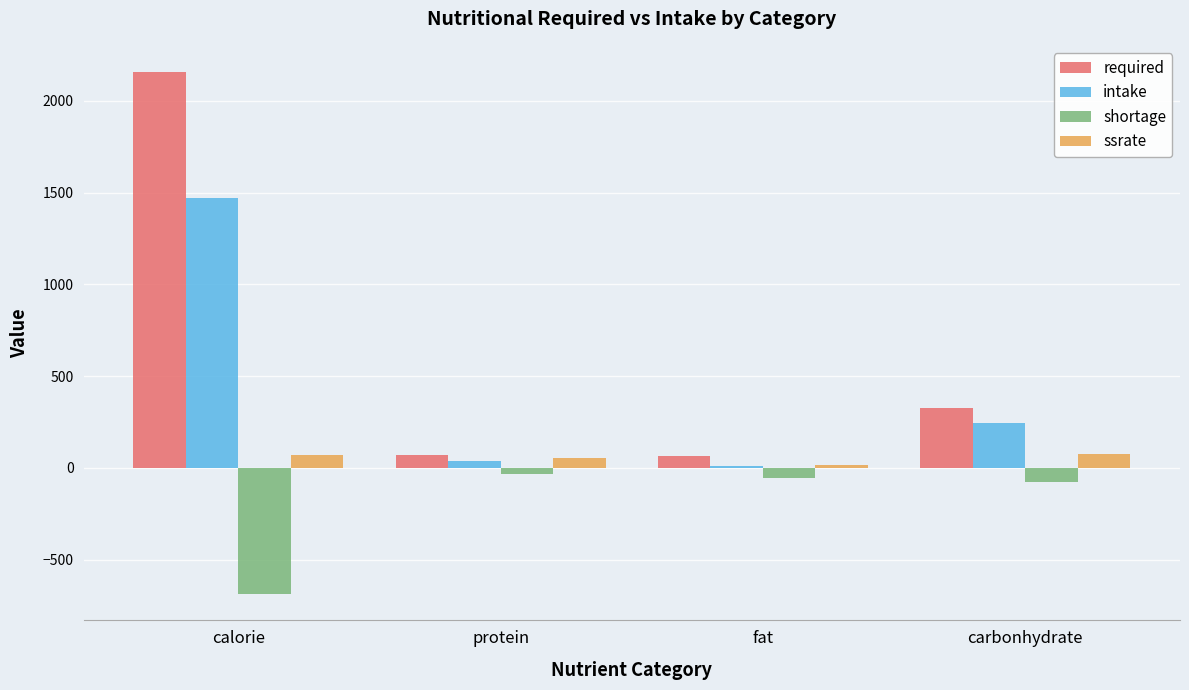

What value does the shortage series have at carbonhydrate?

-79.6